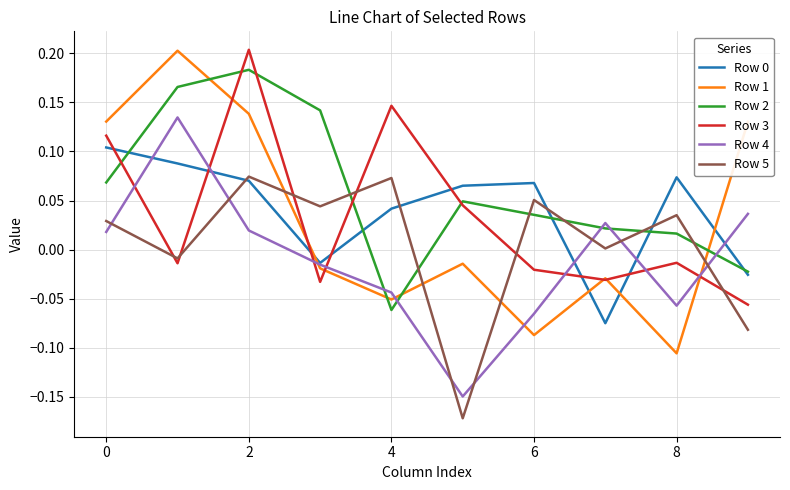

How many distinct data groups are displayed?

6